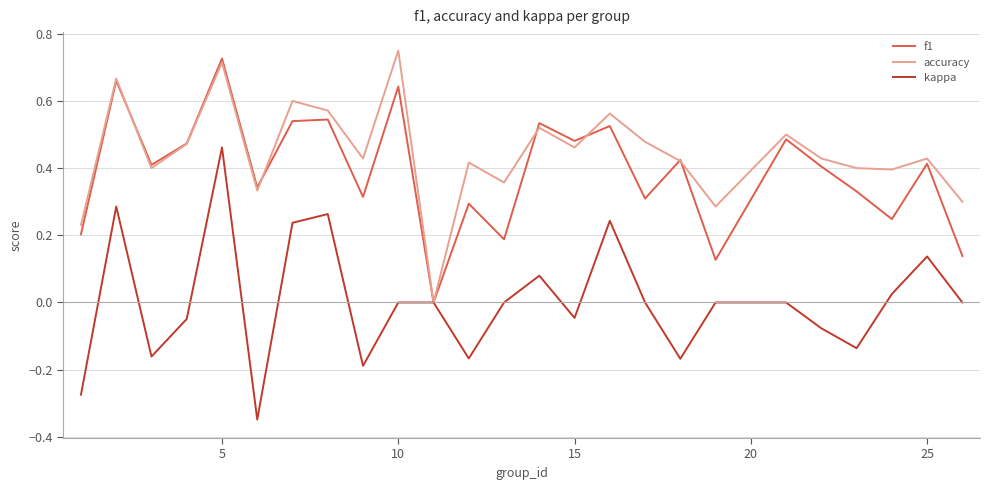

Which series has the largest total across all categories?

accuracy